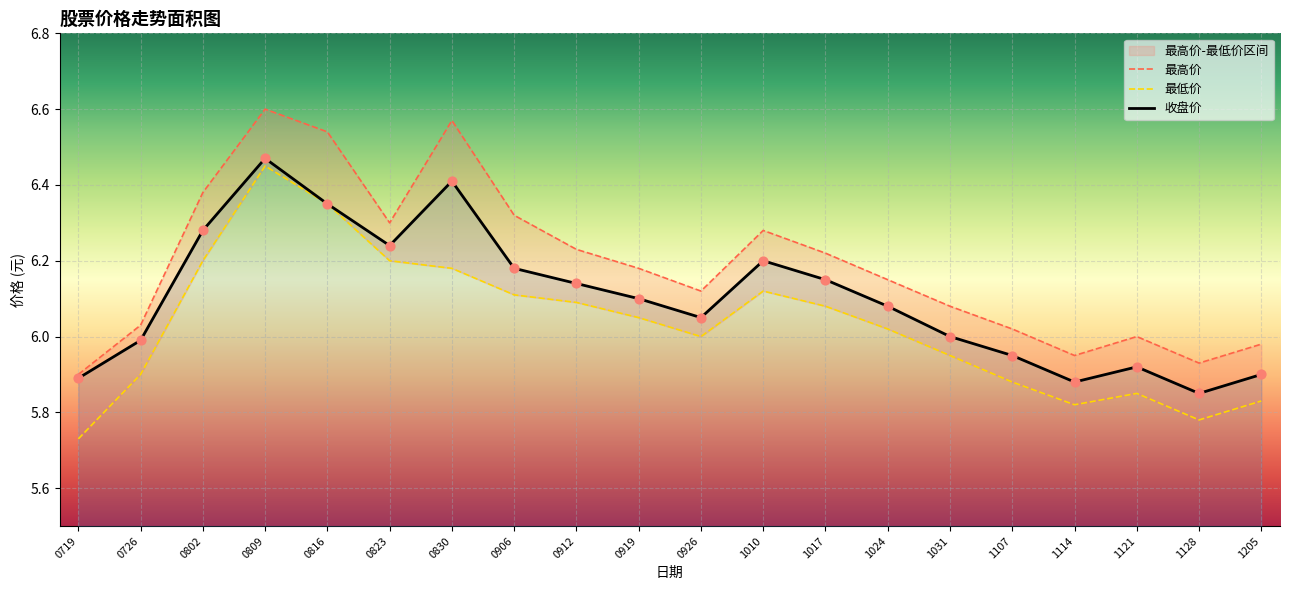

Which series reaches the minimum Y coordinate?

最低价